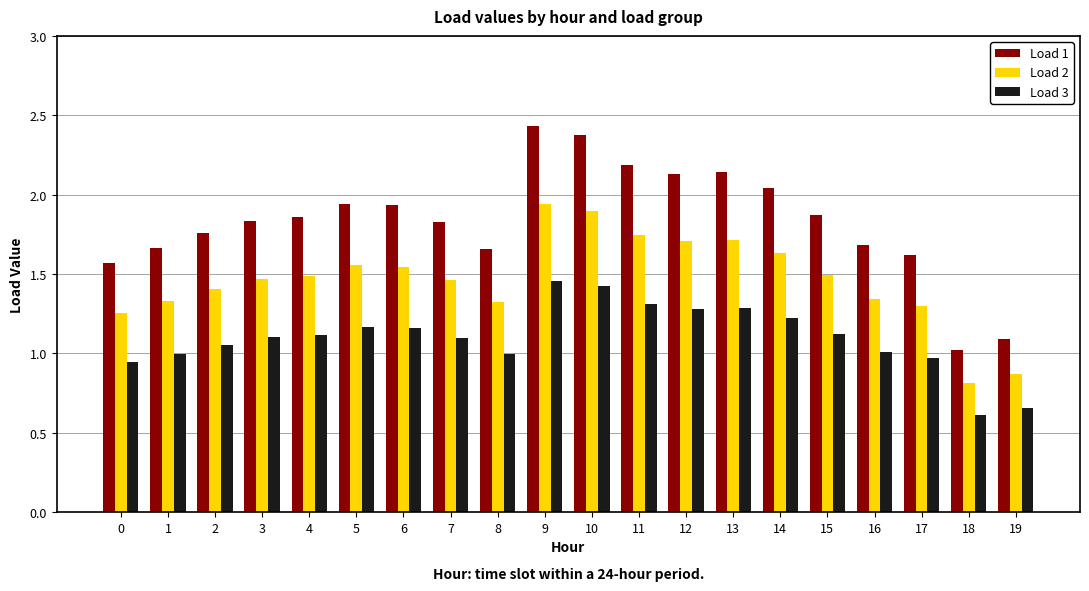

True or false: Load 2 has a value of 0.9 at 10.

False